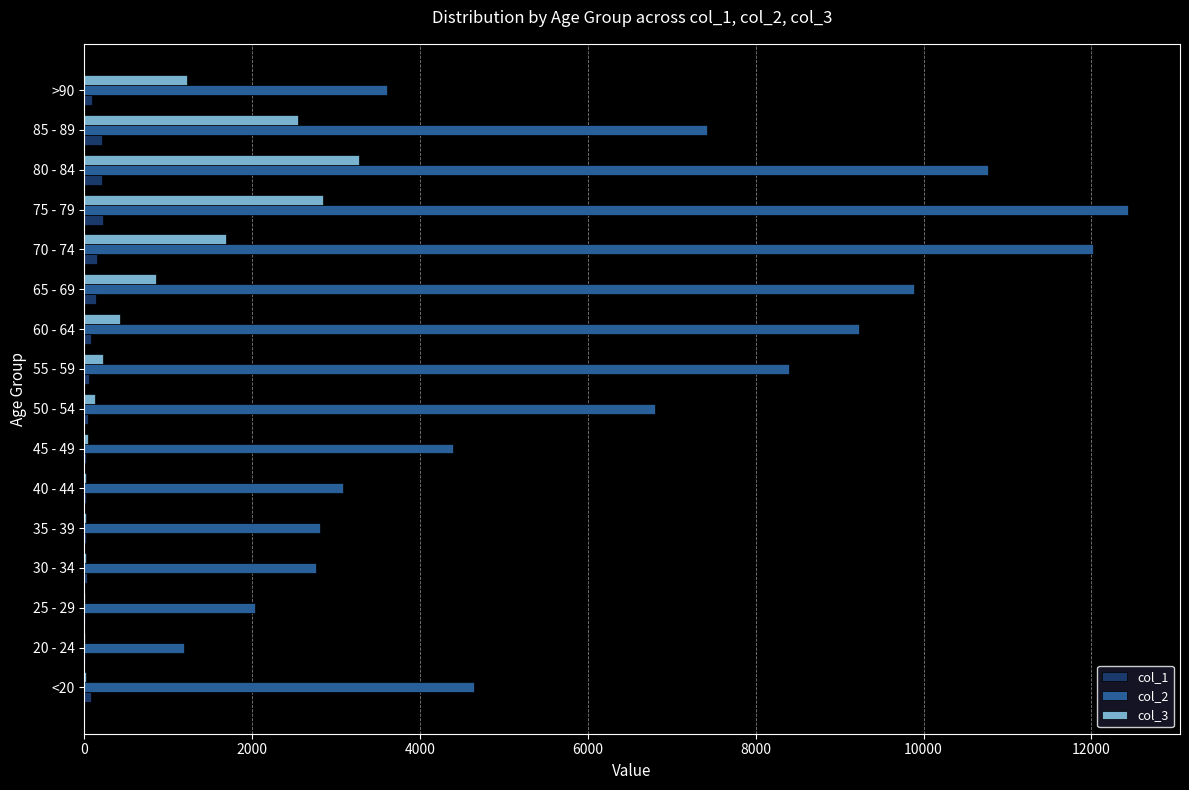

The value of col_3 at 65 - 69 is 1285. True or false?

False